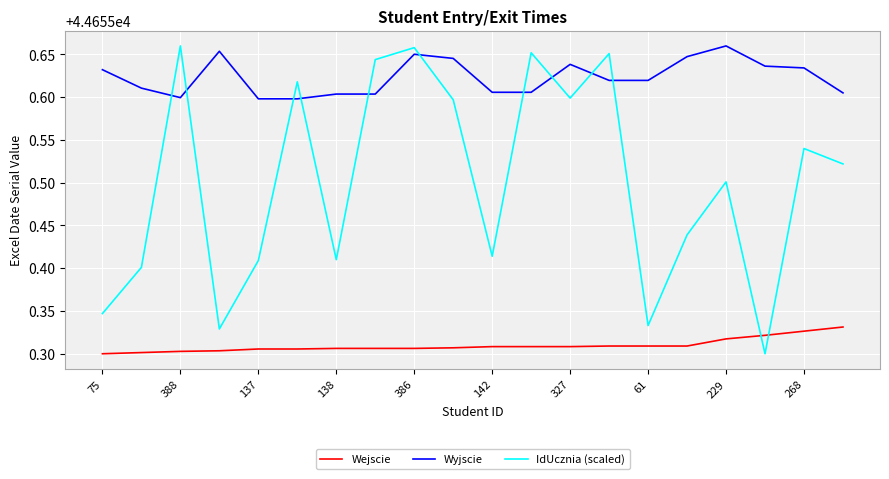

How many lines are shown in the chart?

3